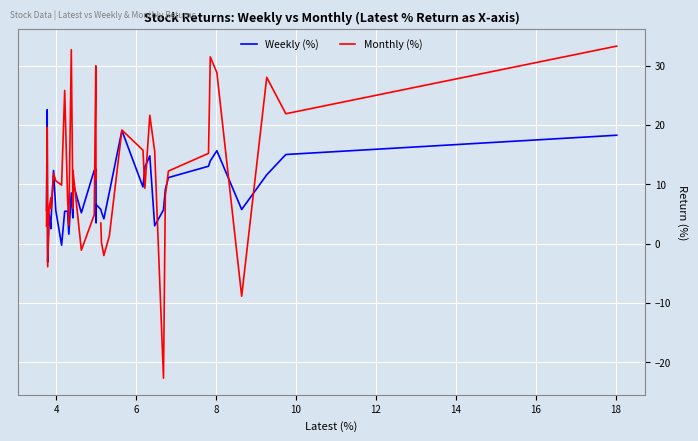

What is the highest value of the Weekly (%) series?

22.5